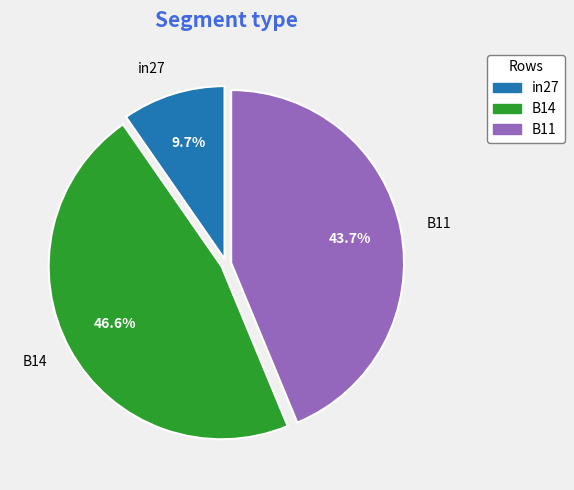

Is B11 the majority of the pie?

No